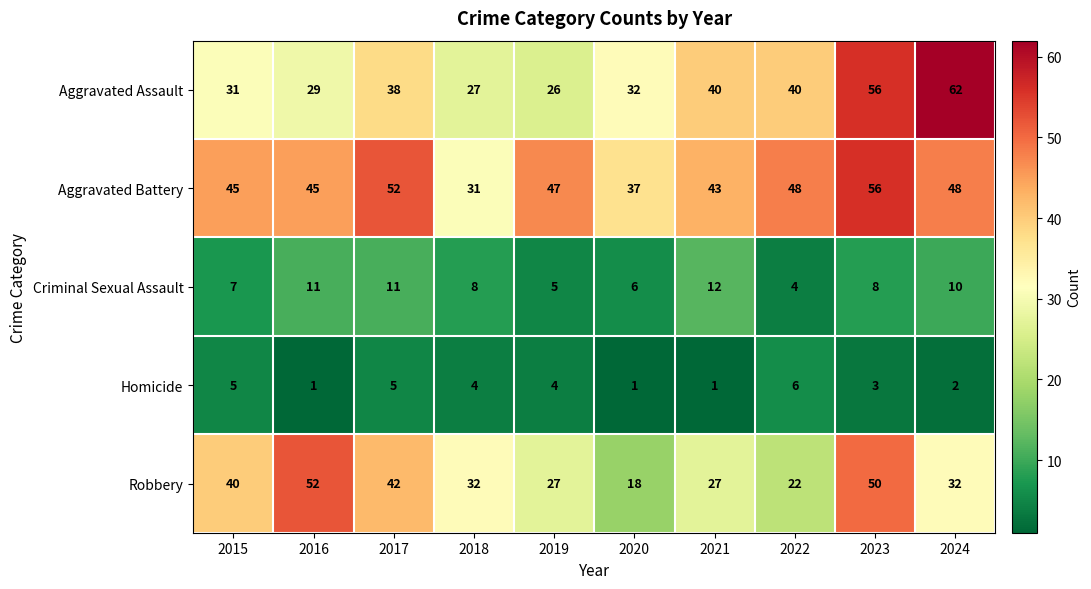

True or false: Criminal Sexual Assault has a value of 4 at 2022.

True